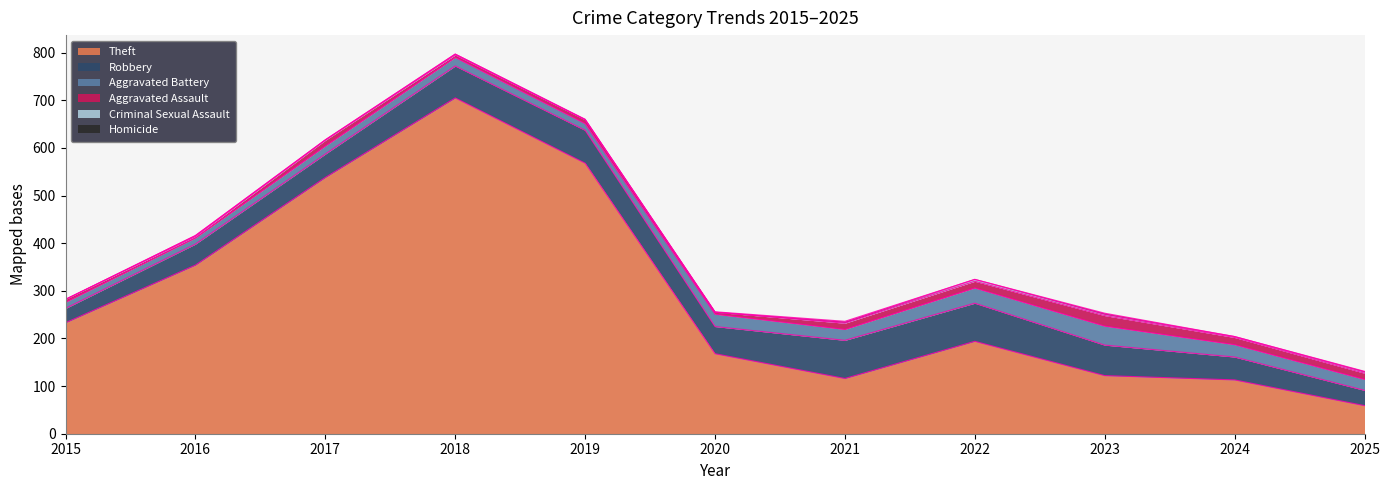

True or false: Homicide and Aggravated Assault intersect in this chart.

False